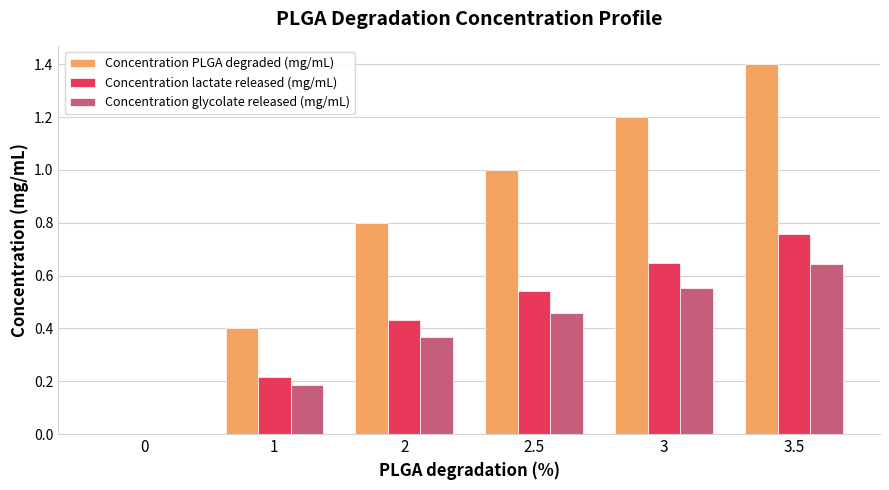

What are all the series names shown in the legend?

Concentration PLGA degraded (mg/mL), Concentration lactate released (mg/mL), Concentration glycolate released (mg/mL)